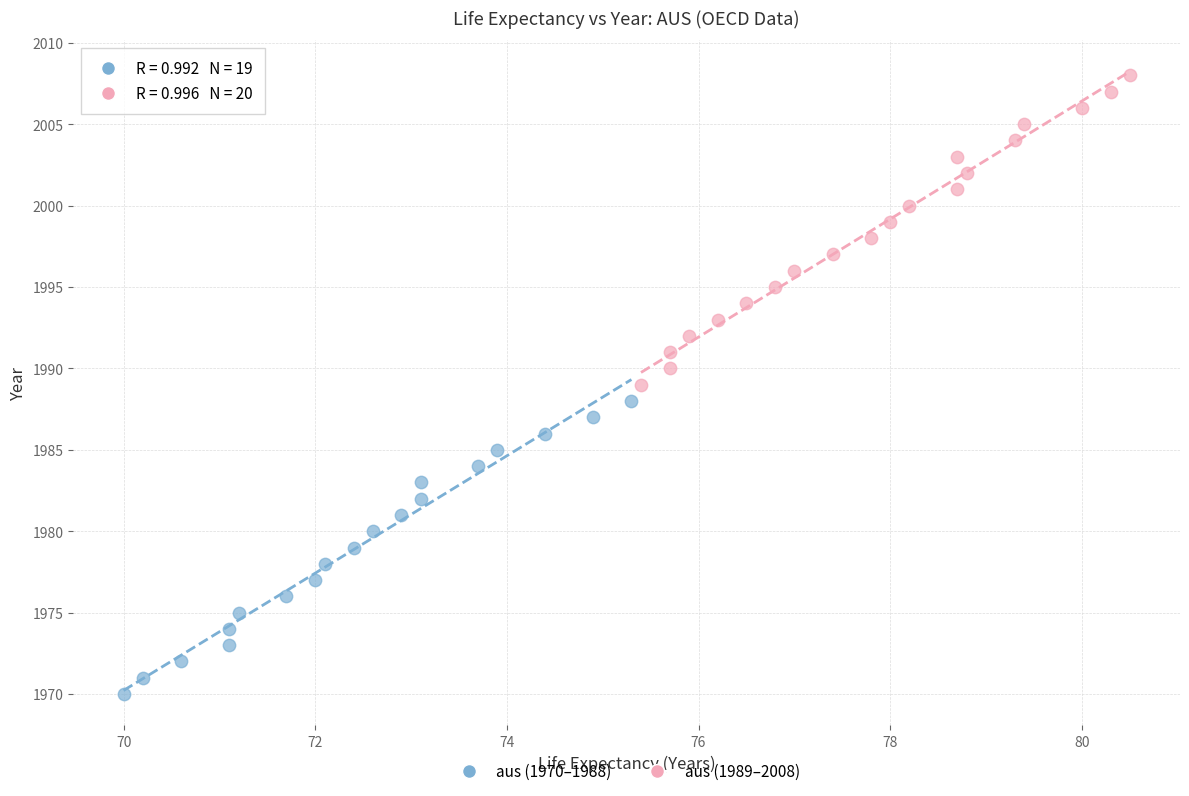

Which series reaches the minimum Y coordinate?

aus (1970–1988)